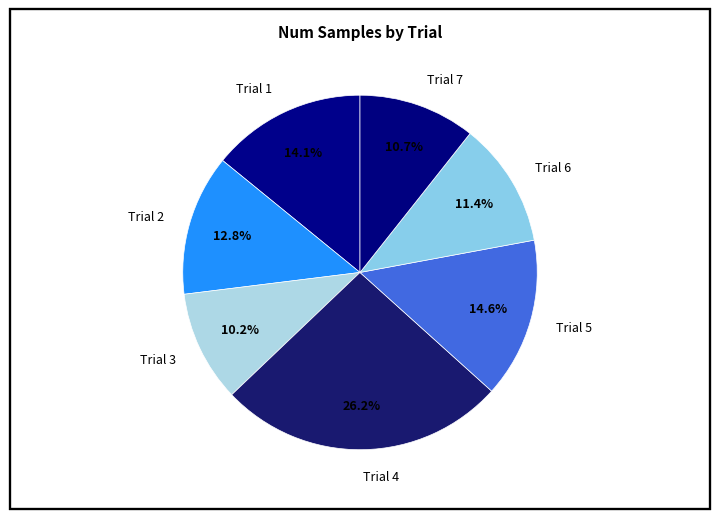

To the nearest percent, what is the difference between the Trial 3 and Trial 6 slice percentages?

1%